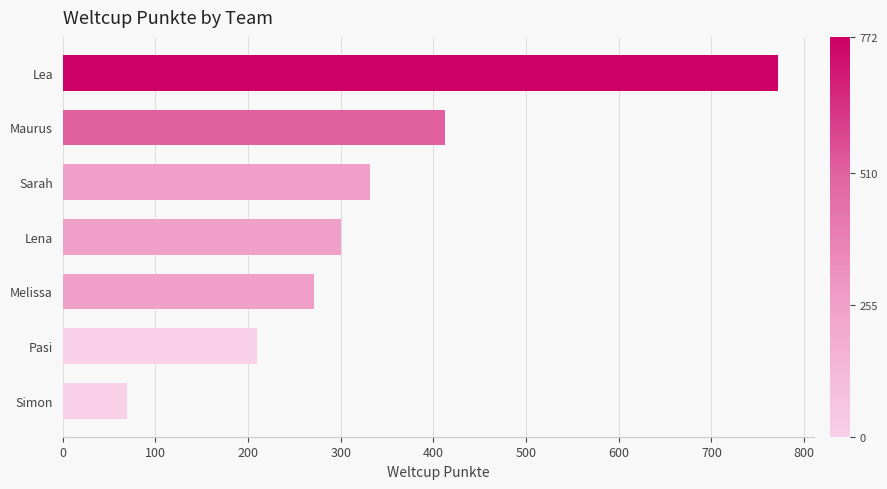

Rank the categories by value from lowest to highest.

Simon, Pasi, Melissa, Lena, Sarah, Maurus, Lea